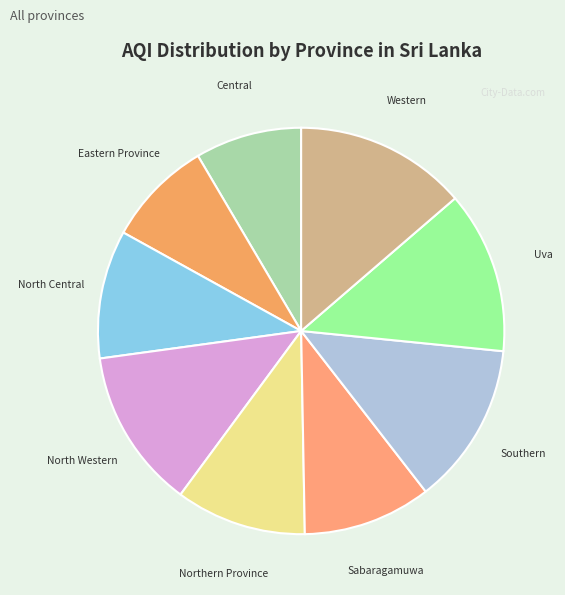

Do Southern and Central together represent more than half of the pie?

No